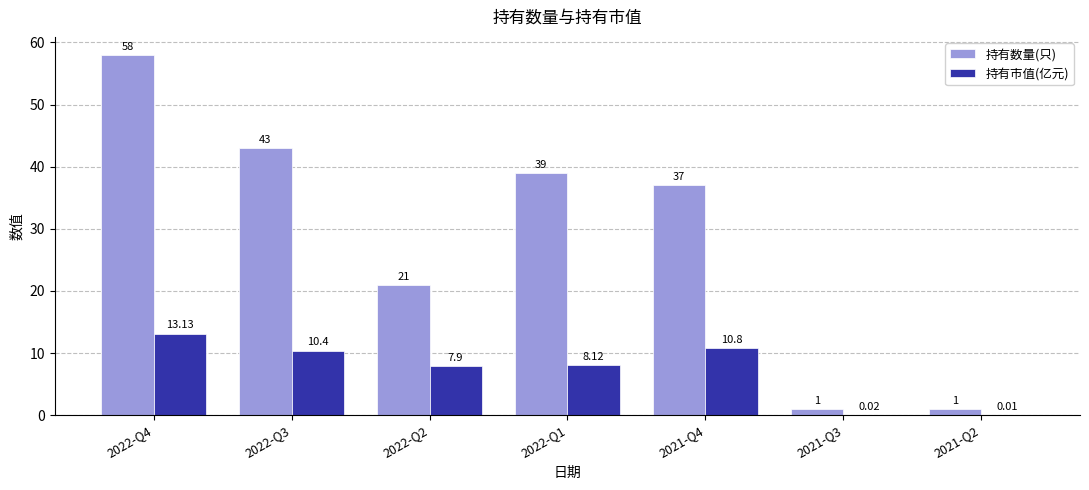

What is the sum of the 持有数量(只) values at 2021-Q4 and 2021-Q3?

38.0